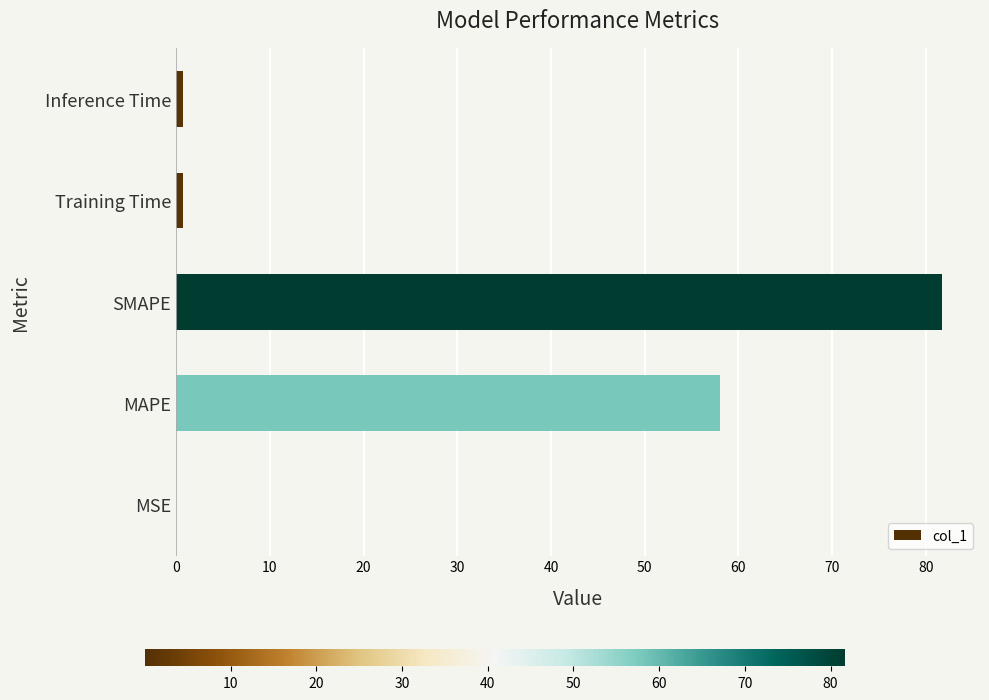

What is the sum of all values?

141.2